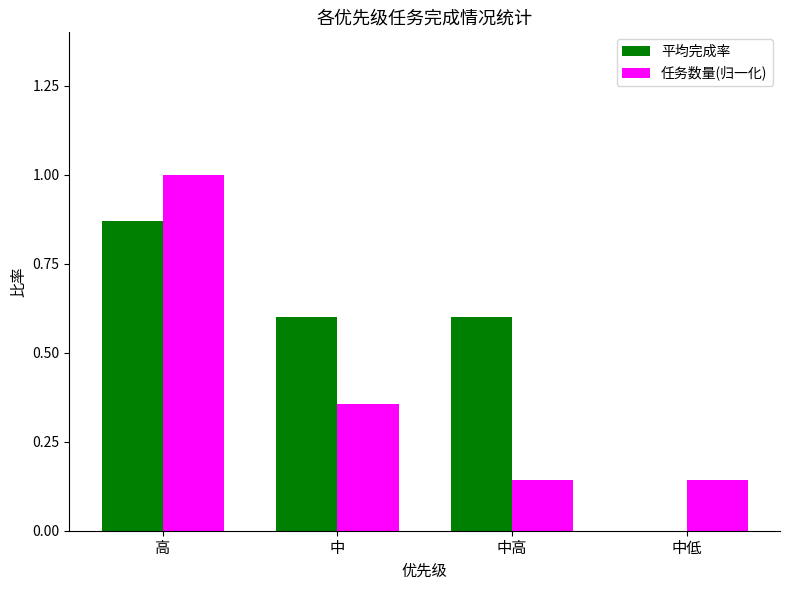

Is it true that 平均完成率 equals 0.3 at 中?

False